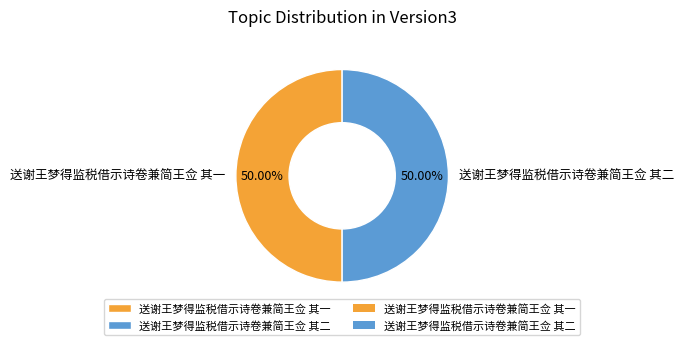

Is the sum of 送谢王梦得监税借示诗卷兼简王佥 其二 and 送谢王梦得监税借示诗卷兼简王佥 其一 greater than half?

Yes